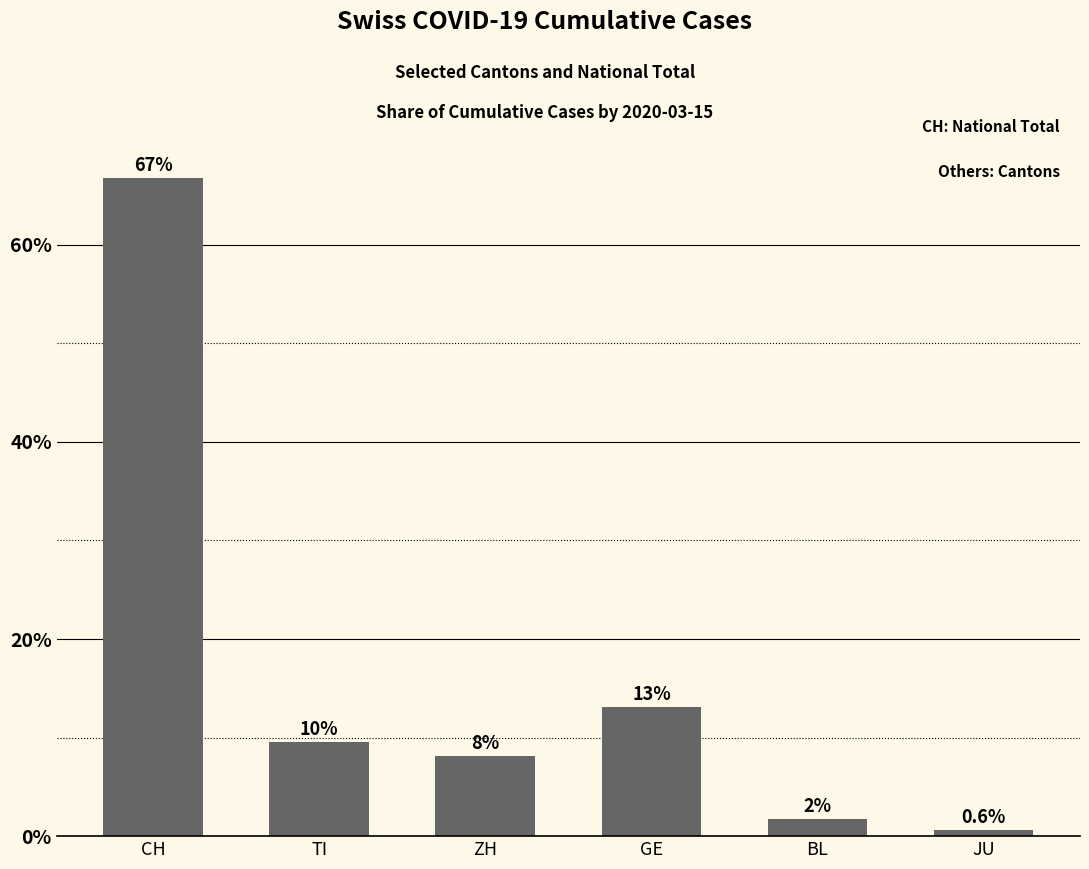

What is the average value?

16.7